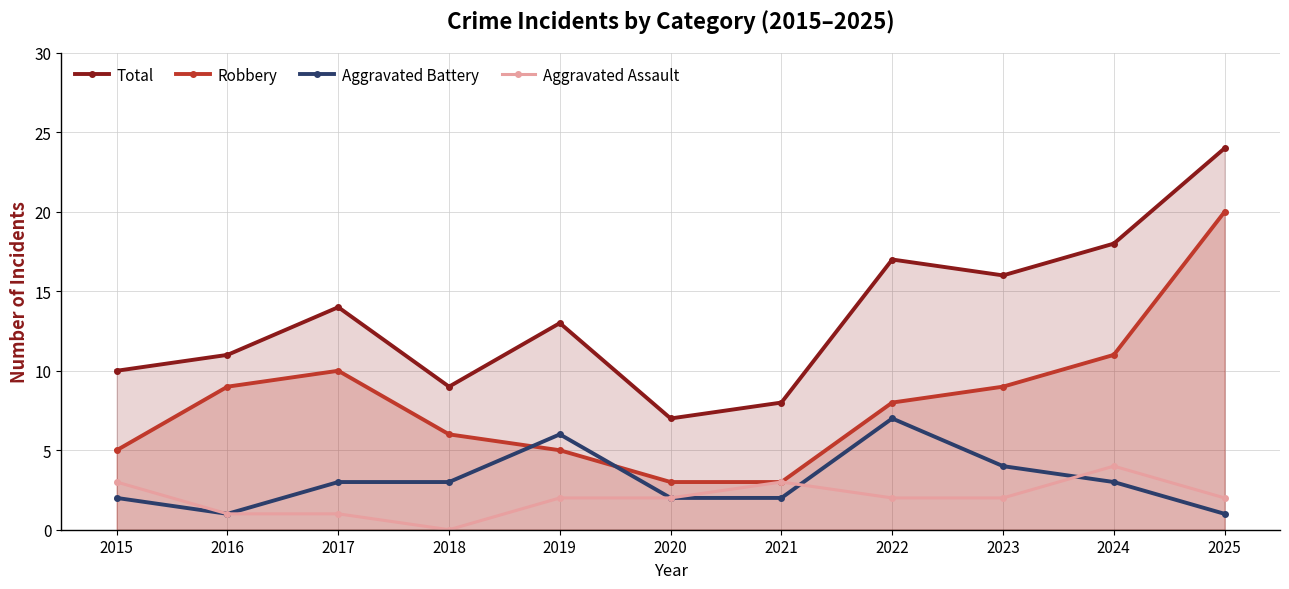

How many lines are shown in the chart?

4